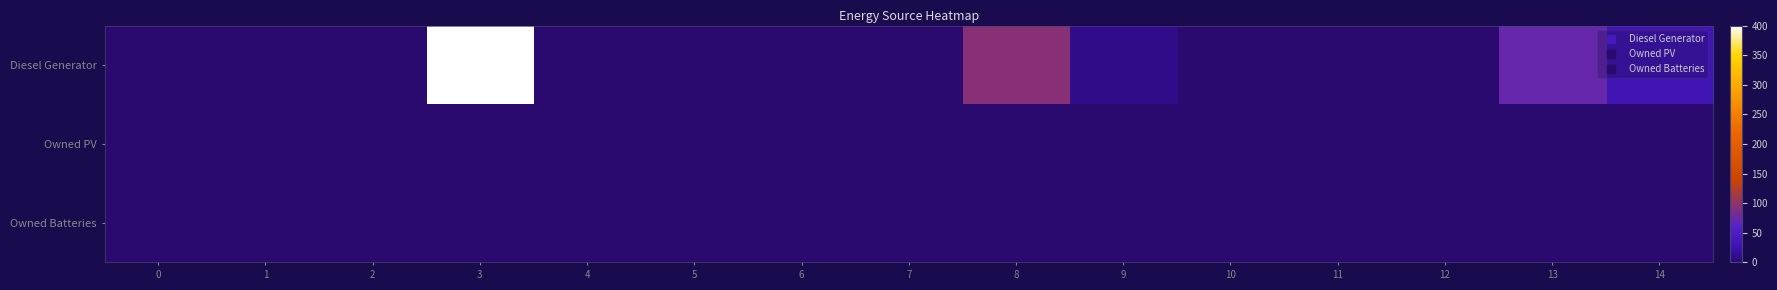

Which series has the largest total across all categories?

Diesel Generator